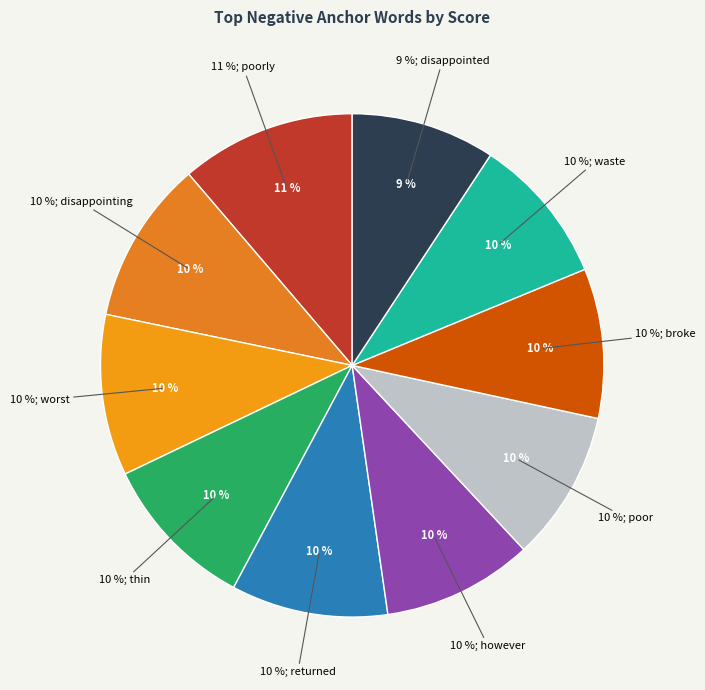

What percentage is the poor slice, to the nearest percent?

10%